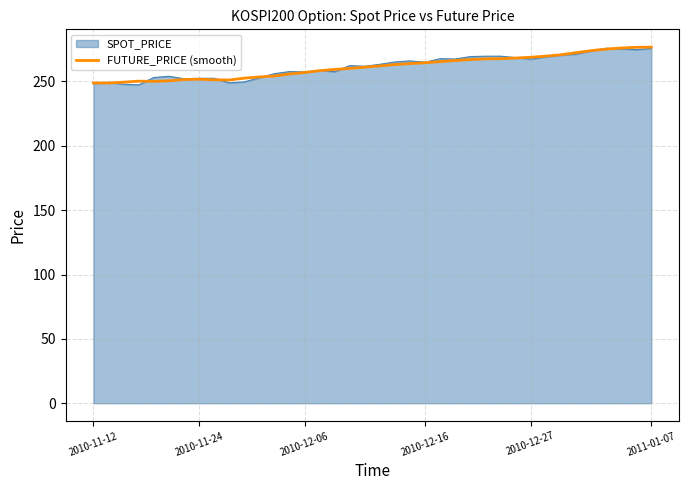

What is the maximum value shown in the chart?

276.6